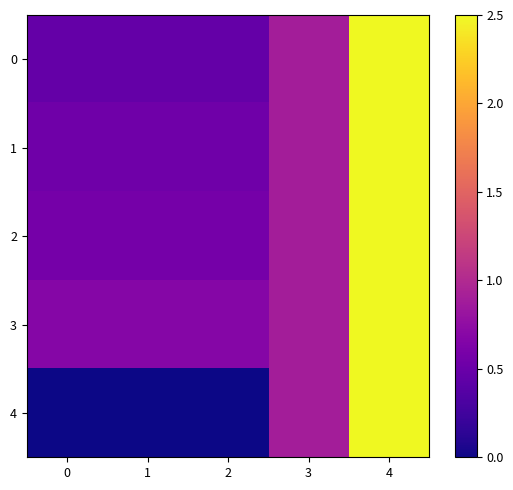

Reading left to right, transcribe all the data shown in this chart.

0: 0=0.5	1=0.5	2=0.5	3=0.9	4=2.5
1: 0=0.5	1=0.5	2=0.5	3=0.9	4=2.5
2: 0=0.6	1=0.6	2=0.6	3=0.9	4=2.5
3: 0=0.7	1=0.7	2=0.7	3=0.9	4=2.5
4: 0=0.0	1=0.0	2=0.0	3=0.9	4=2.5